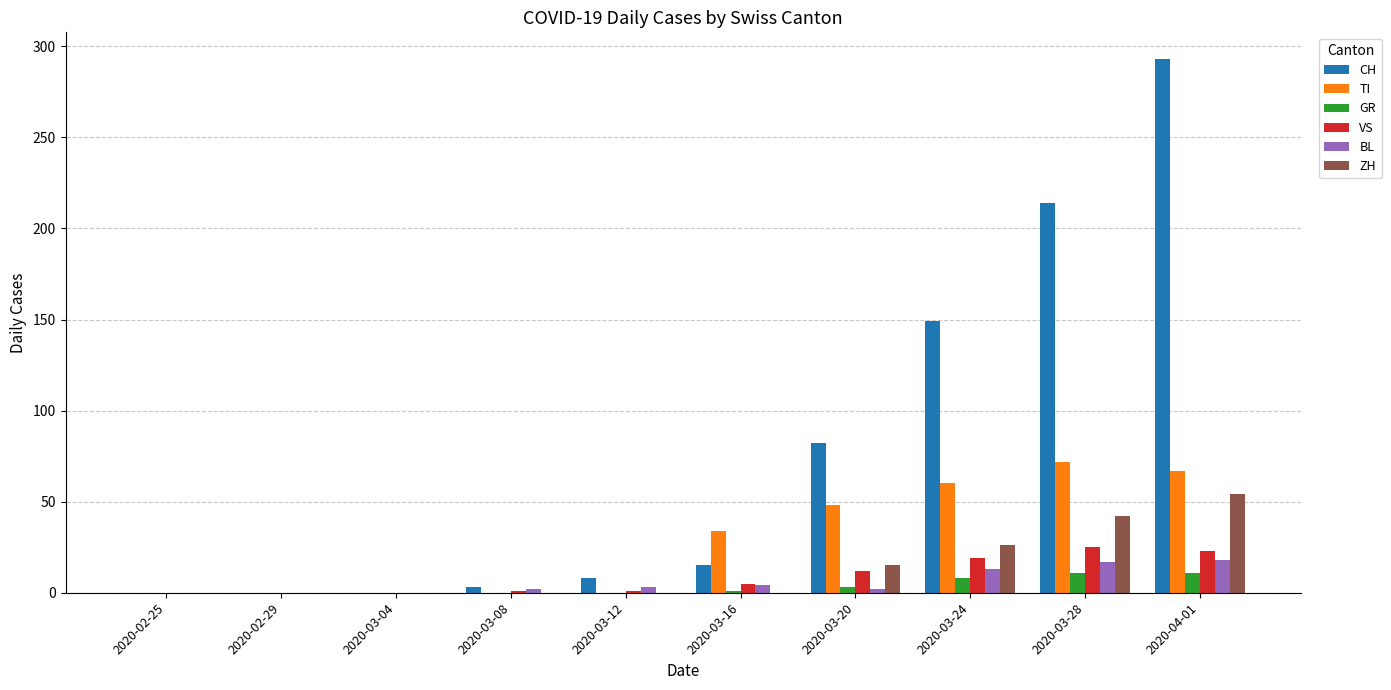

Which series has the largest total across all categories?

CH